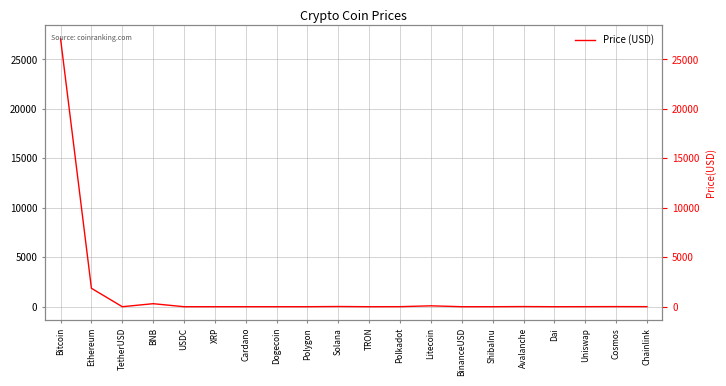

Does the chart display data point markers on the line(s)?

No